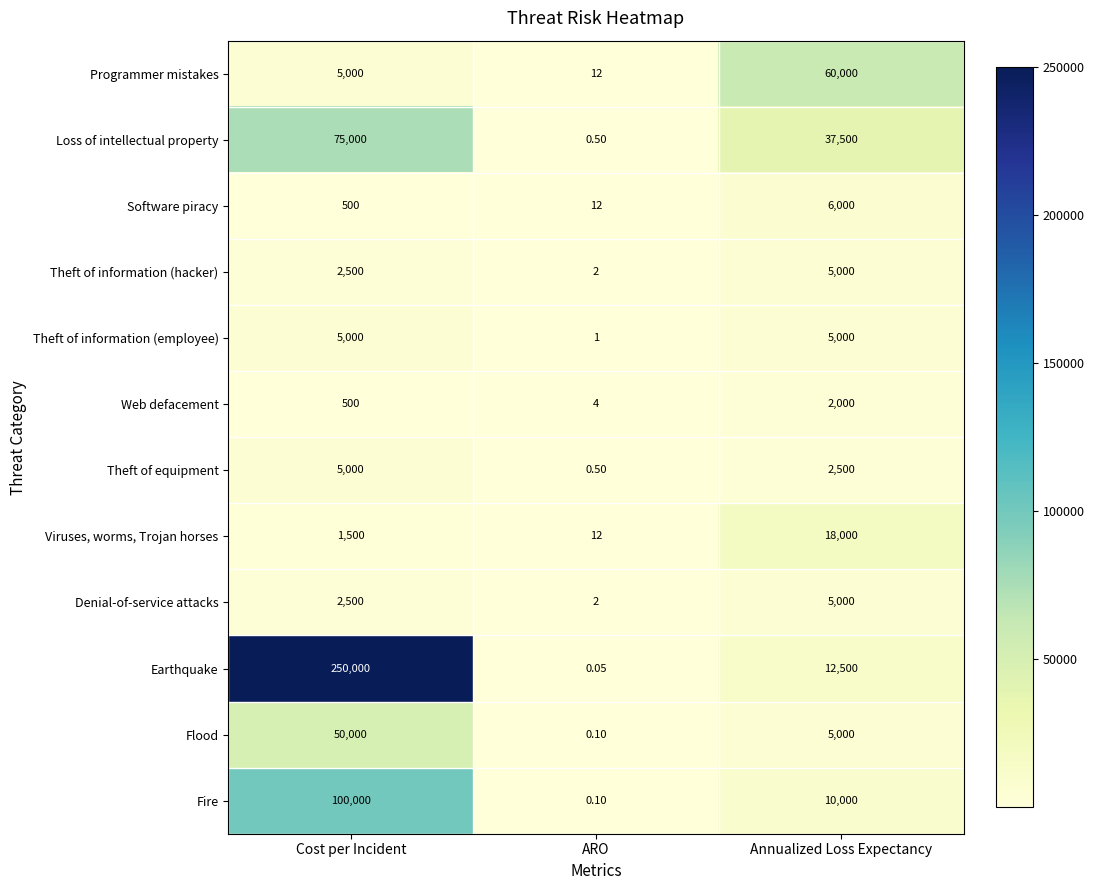

At which label is Theft of information (employee) closest to 2500?

ARO